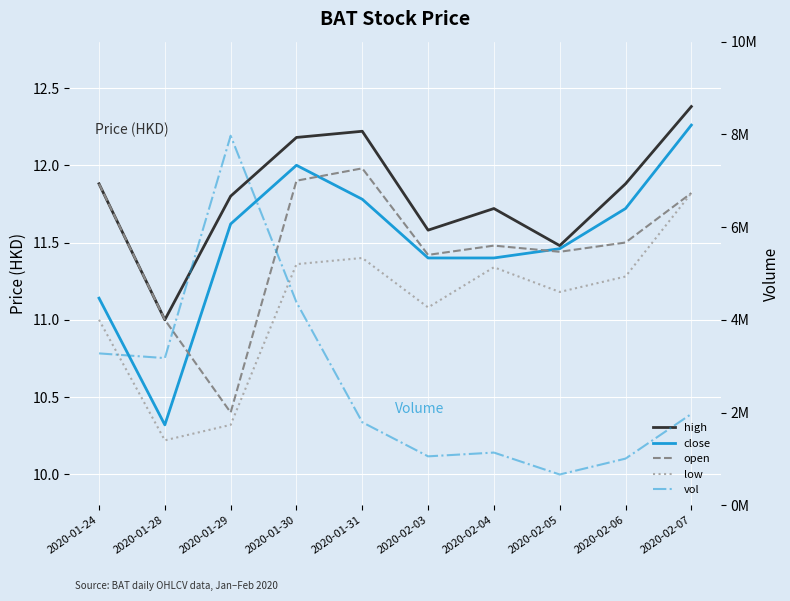

In close, how many points are higher than both neighbors (excluding endpoints)?

1